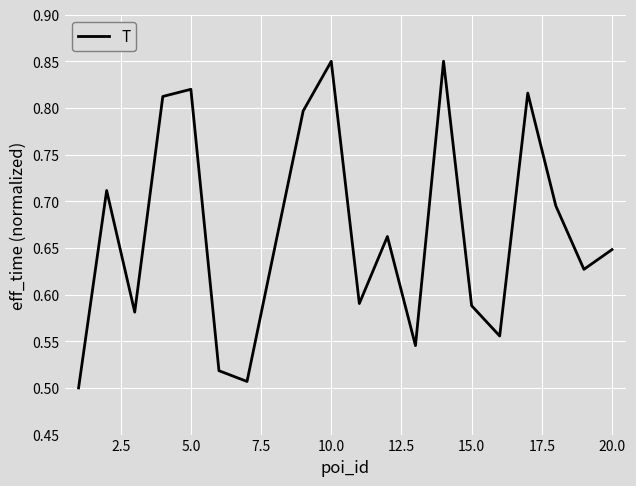

Reading right to left, transcribe all the data shown in this chart.

0.6	0.6	0.7	0.8	0.6	0.6	0.8	0.5	0.7	0.6	0.8	0.8	0.7	0.5	0.5	0.8	0.8	0.6	0.7	0.5